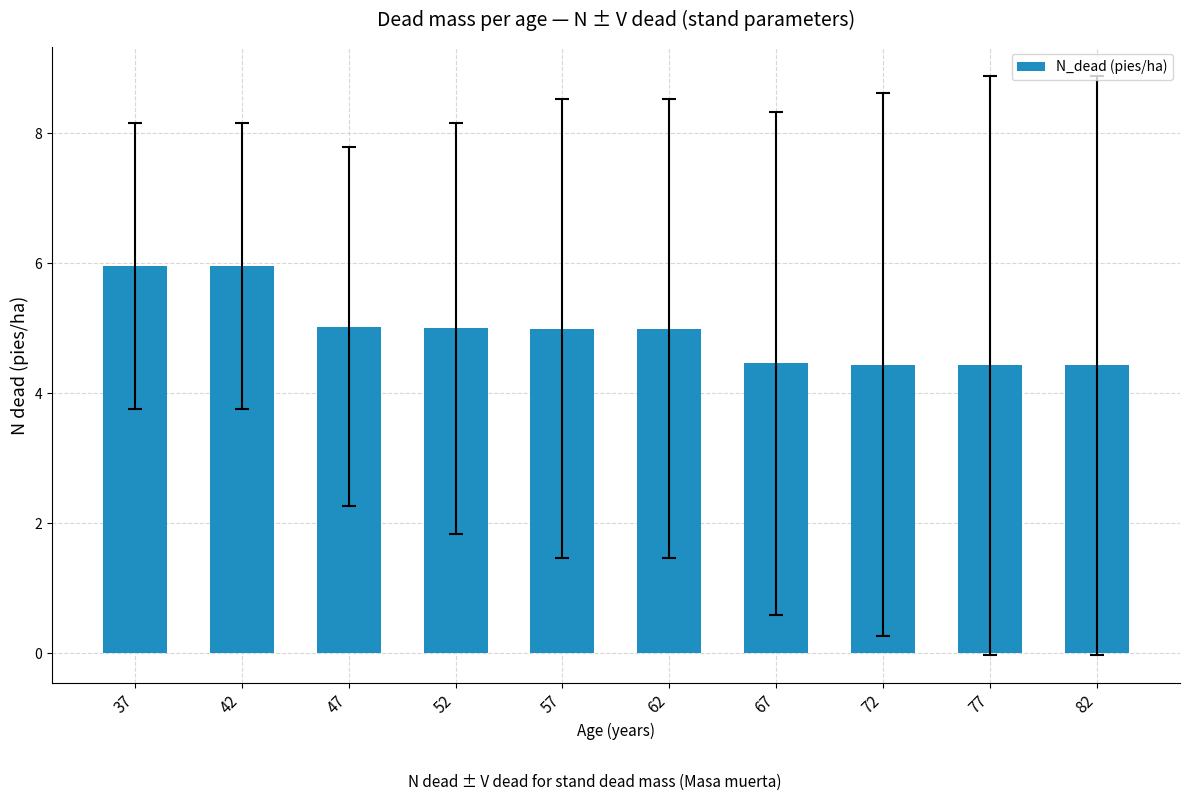

What is the maximum value shown in the chart?

6.0